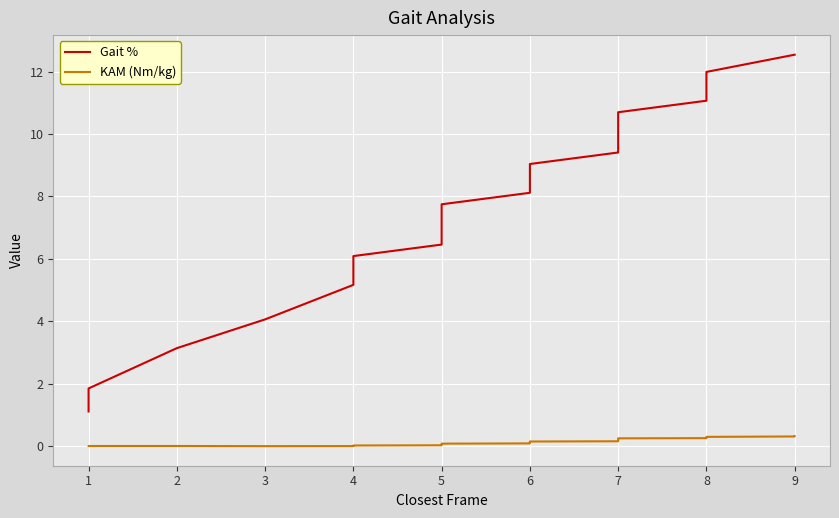

Reading right to left, what are all the values shown in this chart?

Gait %: 12.5	12.5	12.0	12.0	11.6	11.1	11.1	10.7	10.7	10.7	10.3	10.1	10.0	9.8	9.8	9.8	9.4	9.4	9.4	9.0	8.9	8.7	8.7	8.5	8.3	8.1	8.1	7.7	7.7	7.2	6.8	6.6	6.5	6.1	5.7	5.2	4.1	3.1	1.8	1.1
KAM (Nm/kg): 0.3	0.3	0.3	0.3	0.3	0.3	0.3	0.2	0.2	0.2	0.2	0.2	0.2	0.2	0.2	0.2	0.2	0.2	0.2	0.1	0.1	0.1	0.1	0.1	0.1	0.1	0.1	0.1	0.1	0.1	0.0	0.0	0.0	0.0	0.0	-0.0	-0.0	-0.0	-0.0	-0.0